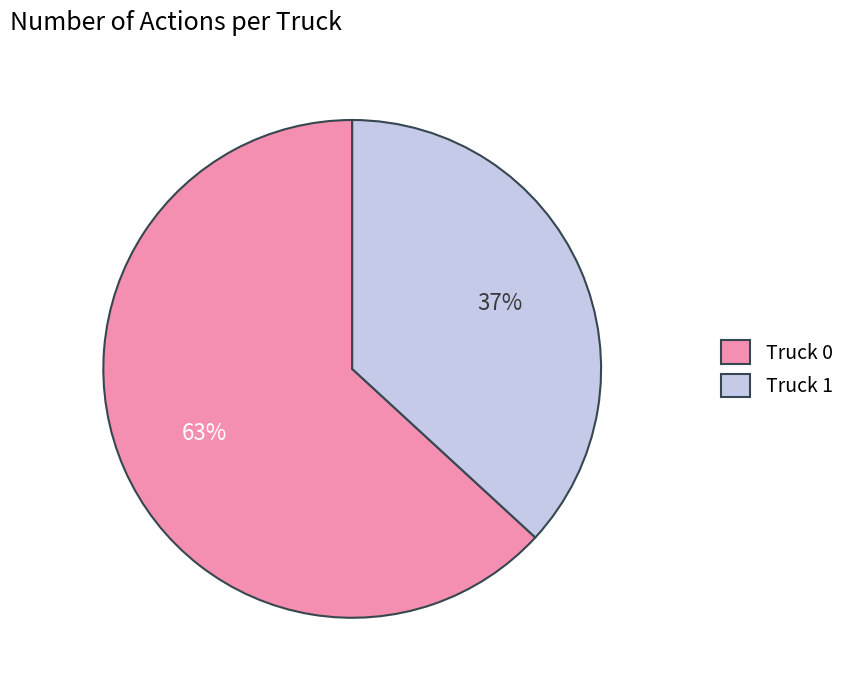

Does Truck 0 account for over 50% of the chart?

Yes